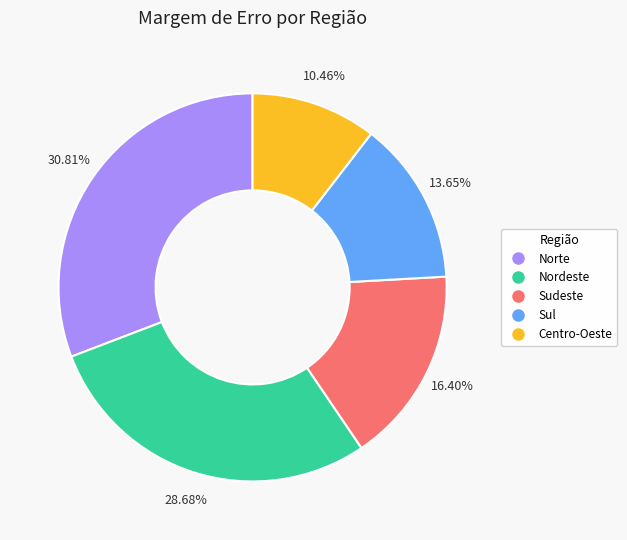

Rank the categories by value from highest to lowest.

Norte, Nordeste, Sudeste, Sul, Centro-Oeste